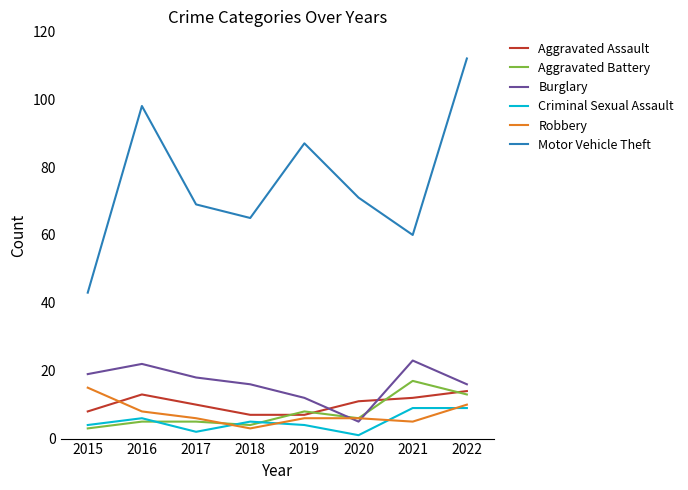

Which series has the largest total across all categories?

Motor Vehicle Theft